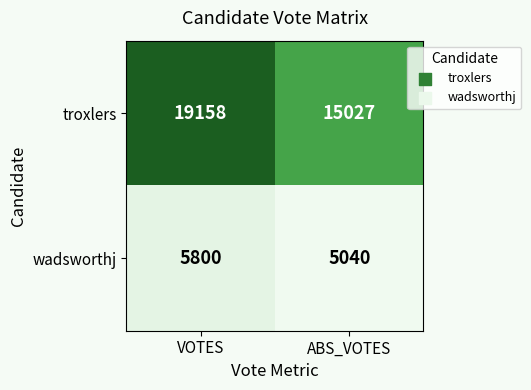

Rank the series at VOTES from lowest to highest value.

wadsworthj, troxlers